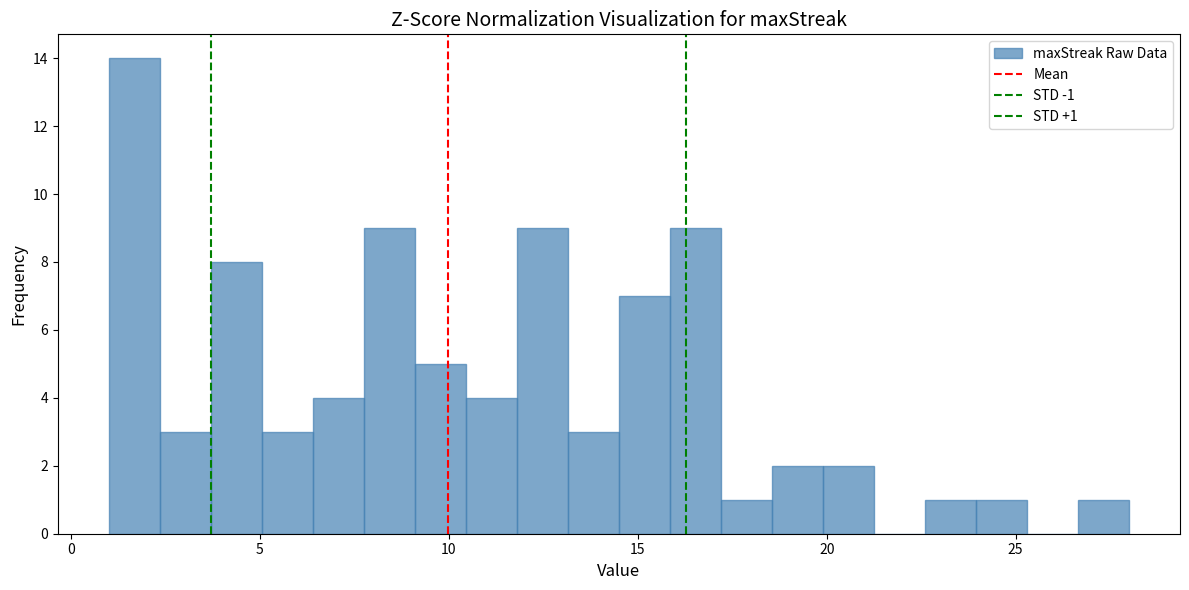

Around what value on the x-axis is the tallest bar? Give the approximate position of its centre, as read against the axis.

1.5